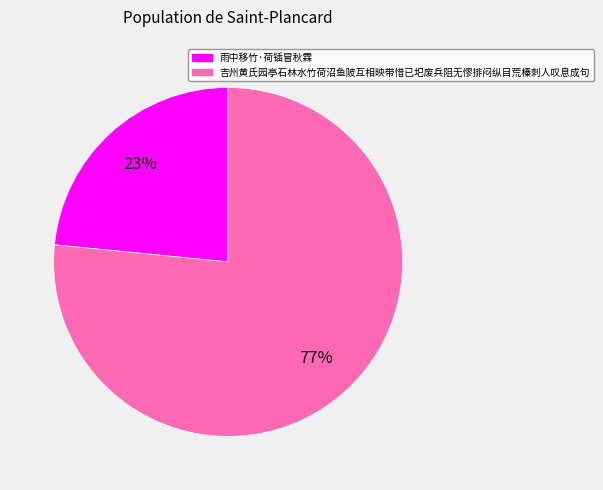

Which slice is the smallest?

雨中移竹·荷锸冒秋霖